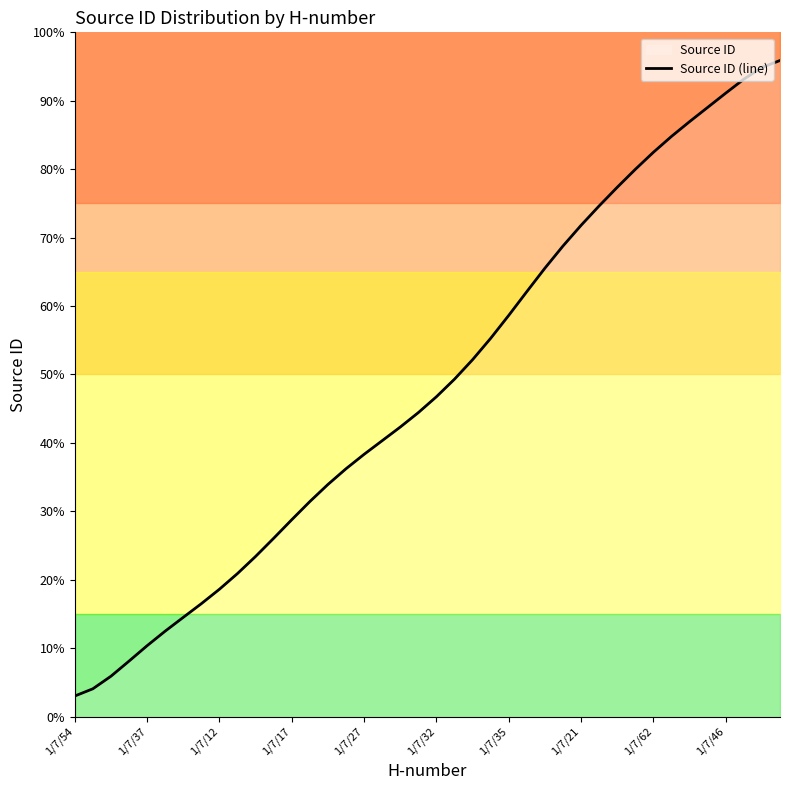

True or false: there are more than 0 points higher than both neighbors.

False